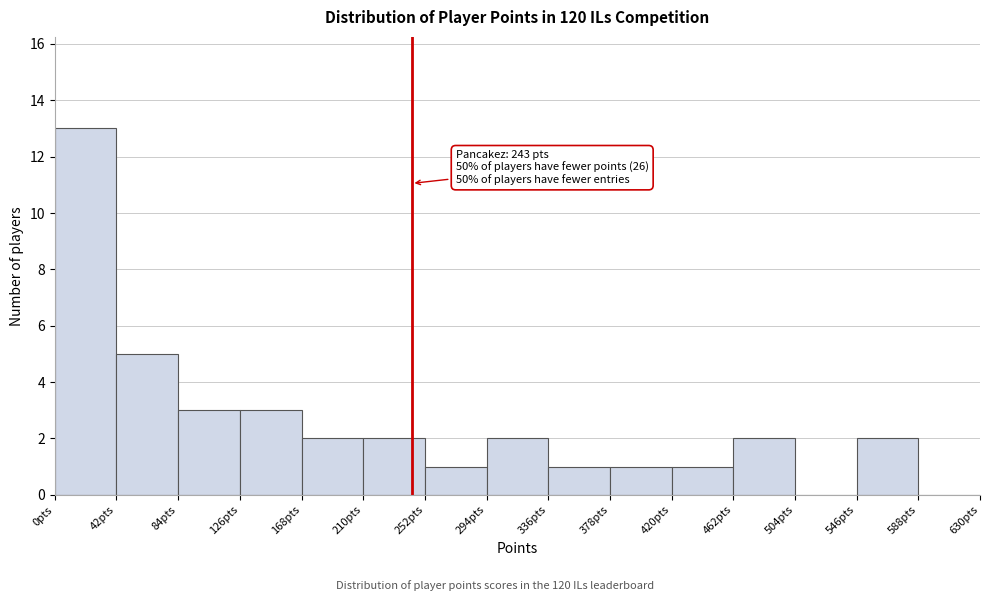

Which range on the x-axis has the tallest bar?

0 to 42